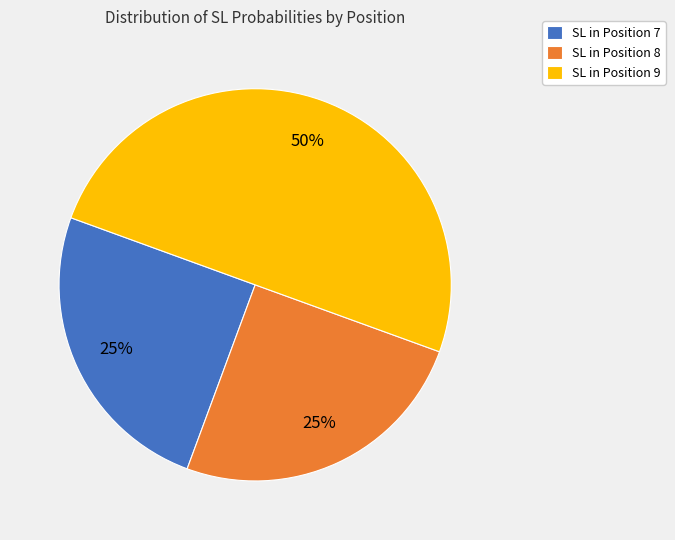

Is the sum of SL in Position 9 and SL in Position 7 greater than half?

Yes